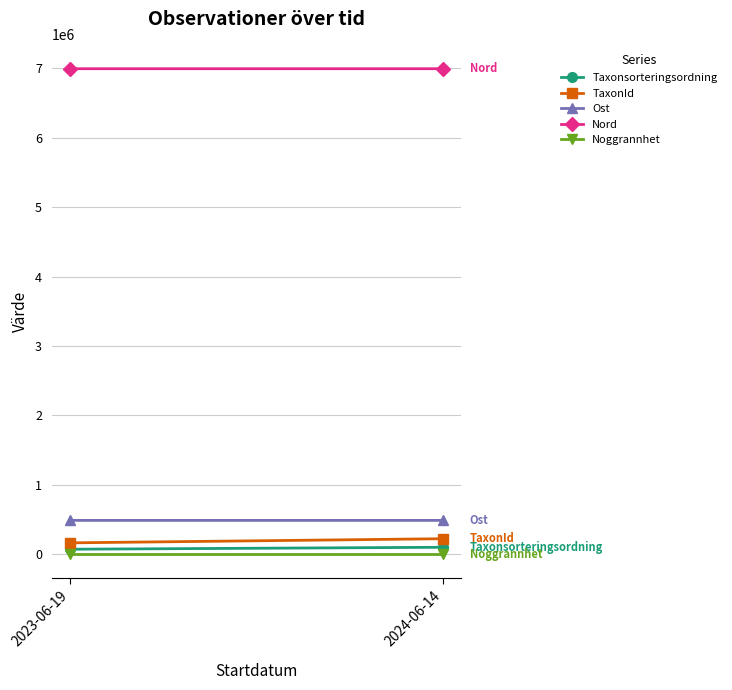

Which series has the largest total across all categories?

Nord